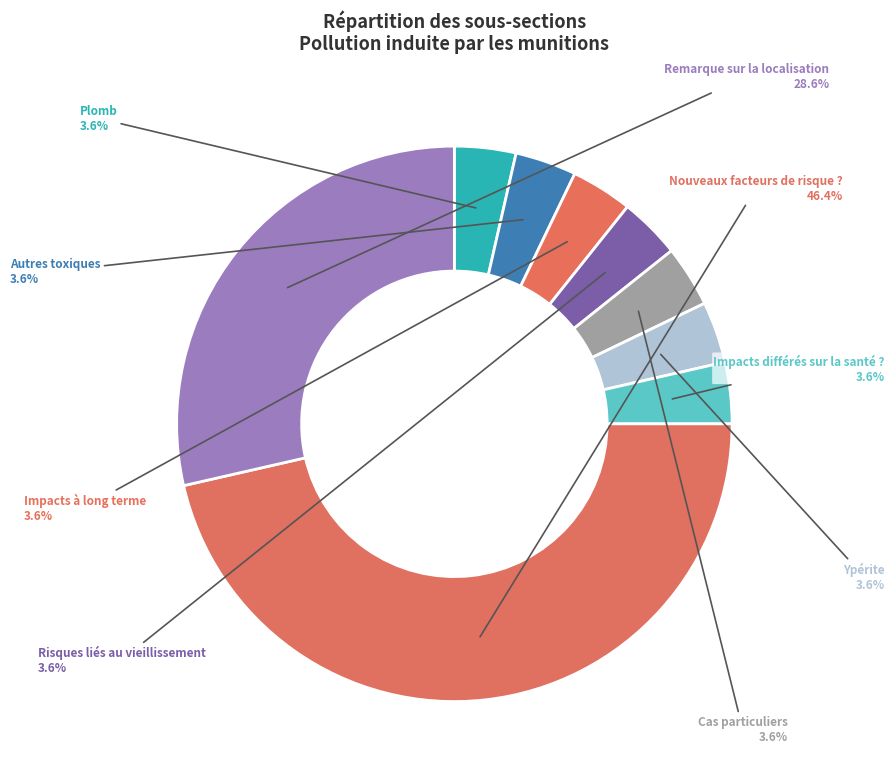

Is there any slice that represents more than half of the pie?

No